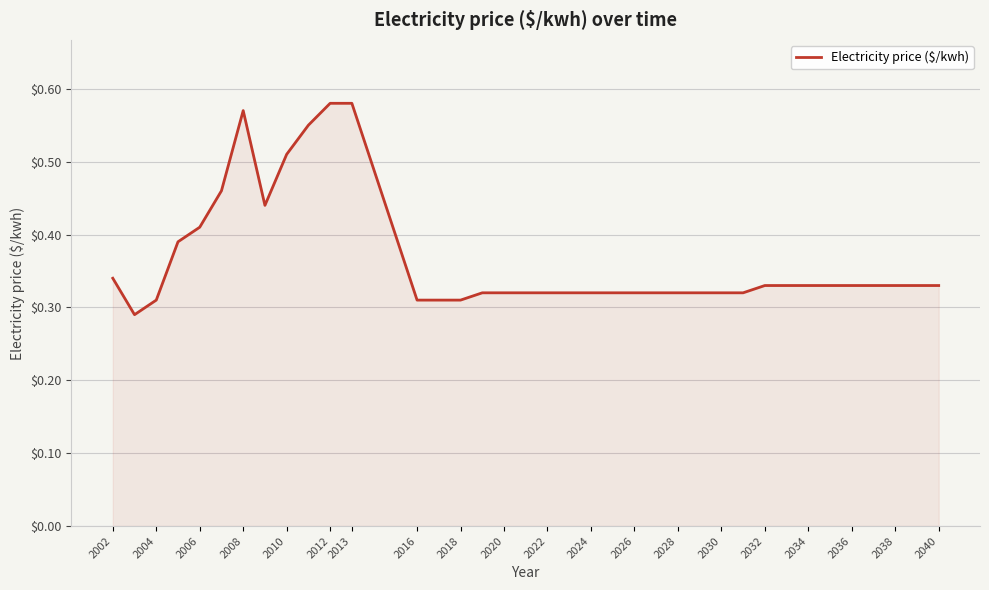

Reading right to left, what are all the values shown in this chart?

0.3	0.3	0.3	0.3	0.3	0.3	0.3	0.3	0.3	0.3	0.3	0.3	0.3	0.3	0.3	0.3	0.3	0.3	0.3	0.3	0.3	0.3	0.3	0.3	0.3	0.6	0.6	0.6	0.5	0.4	0.6	0.5	0.4	0.4	0.3	0.3	0.3